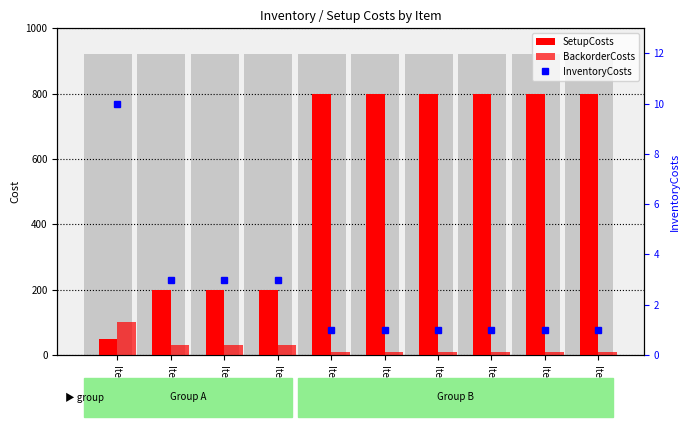

What is the difference between the highest and lowest values at Item 10?

799